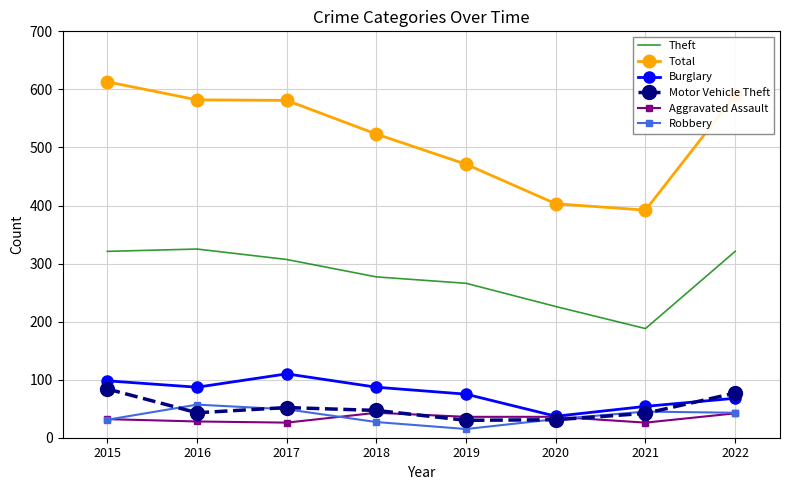

Read the Burglary value at 2021.

54